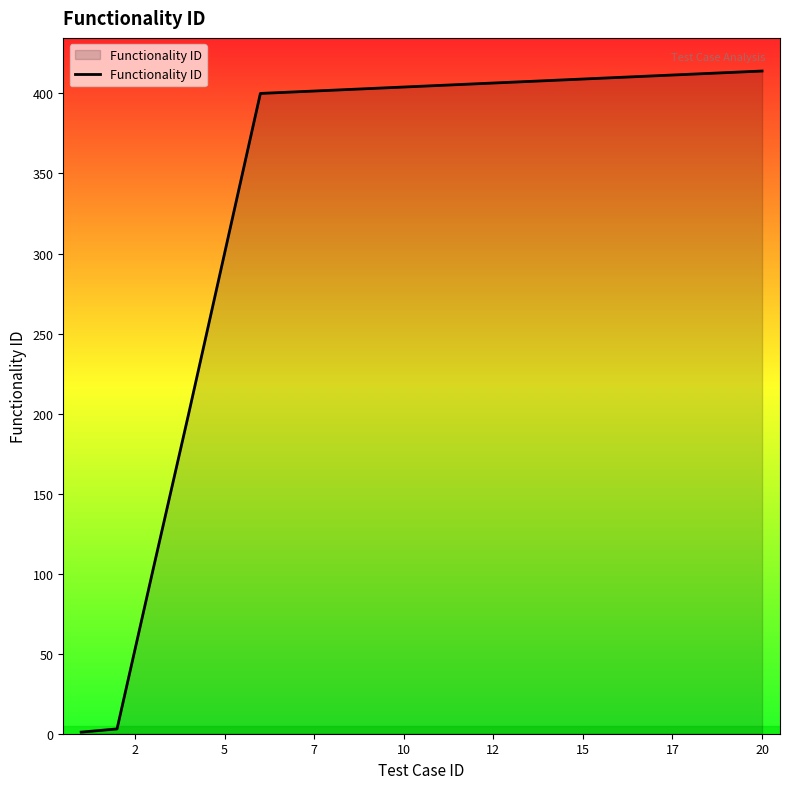

What is the greatest value displayed?

414